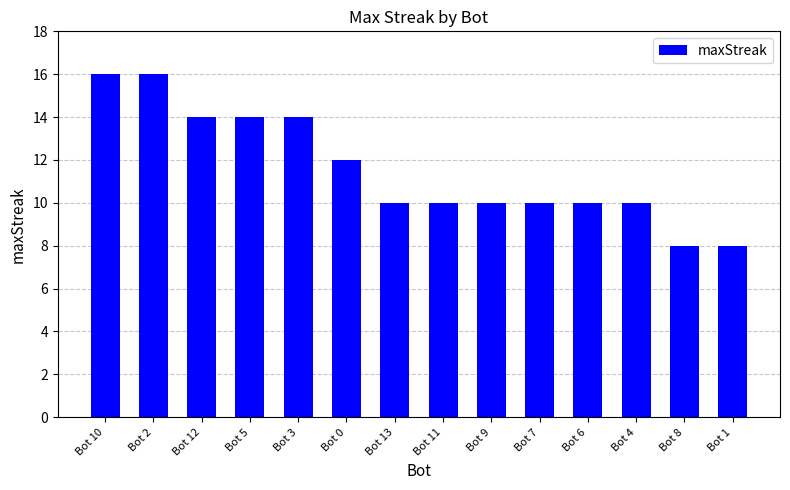

Count the values in the range 10 to 14.

10